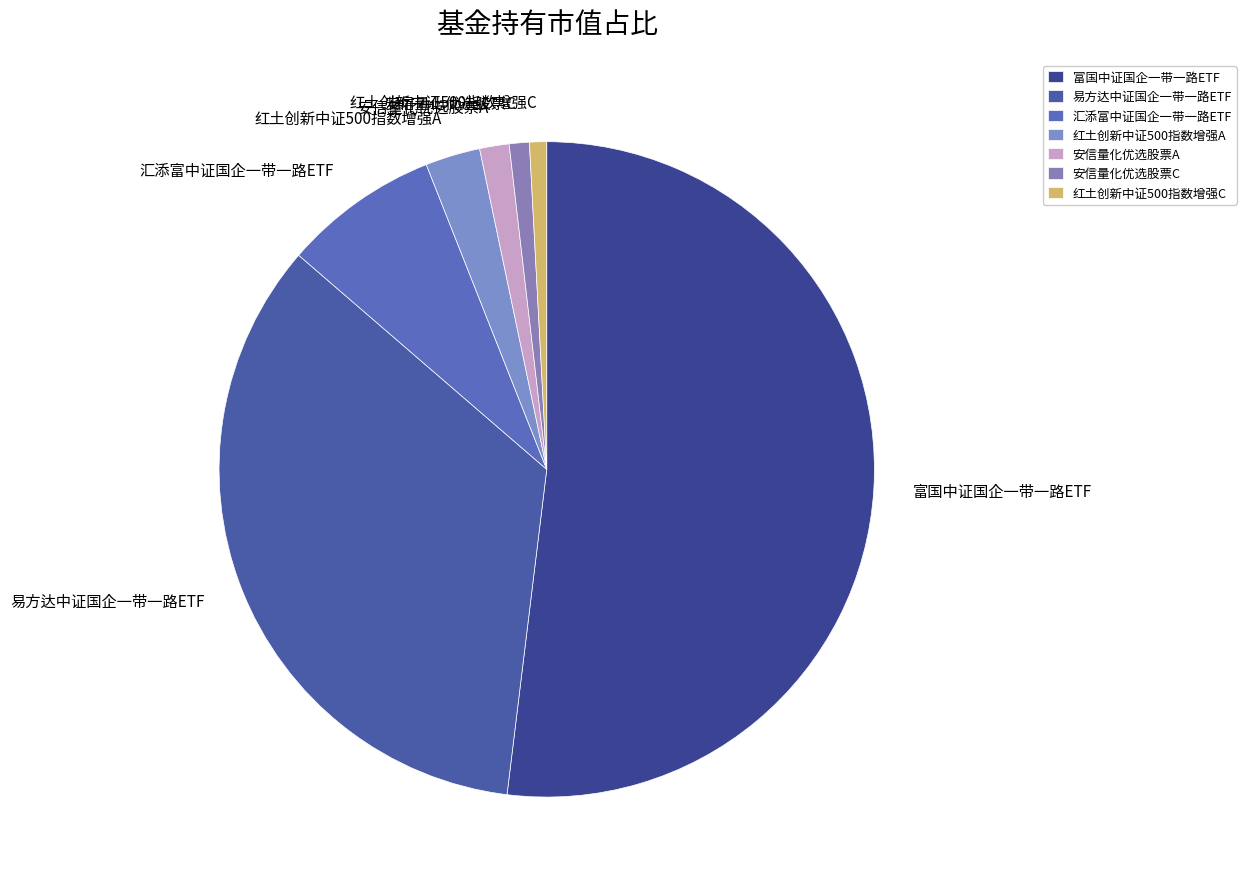

Which slice is the largest?

富国中证国企一带一路ETF